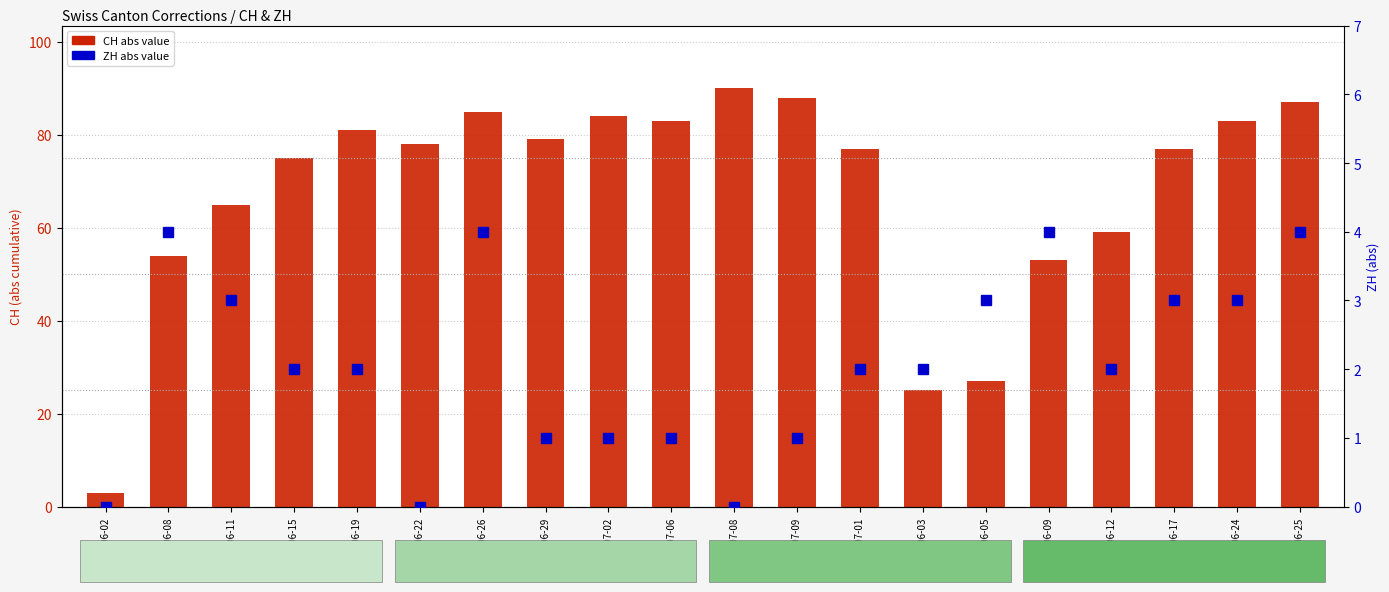

Which series changed the most between 2020-06-11 and 2020-06-05?

CH (abs)